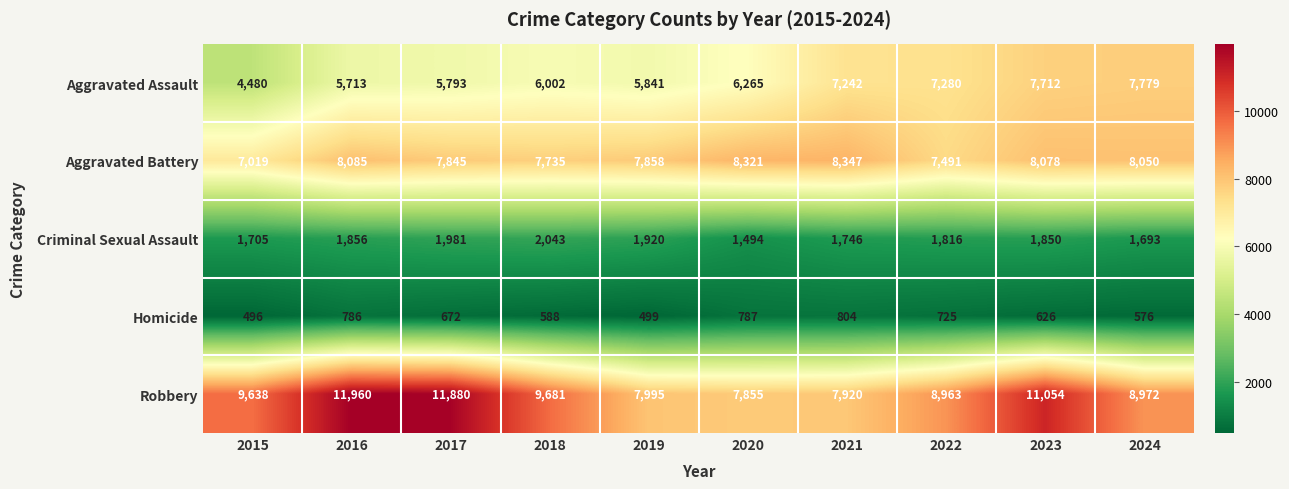

What is the spread (max minus min) of values at 2020?

7534